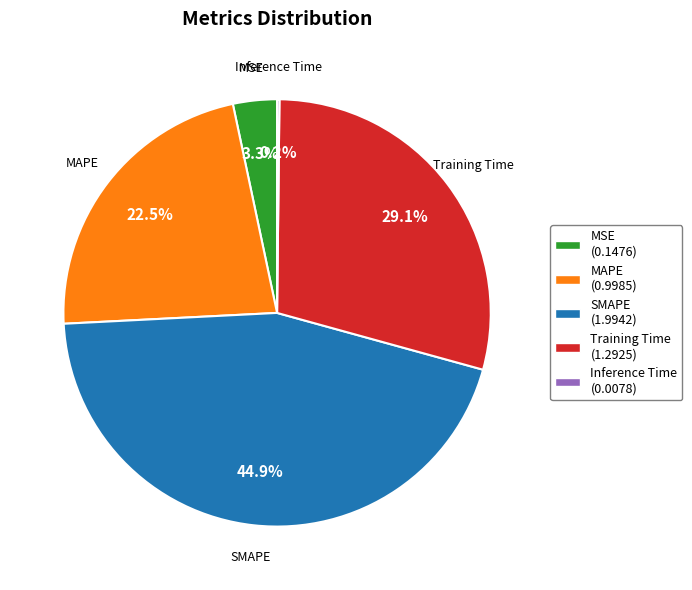

To the nearest percent, what percentage of the pie is Training Time?

29%